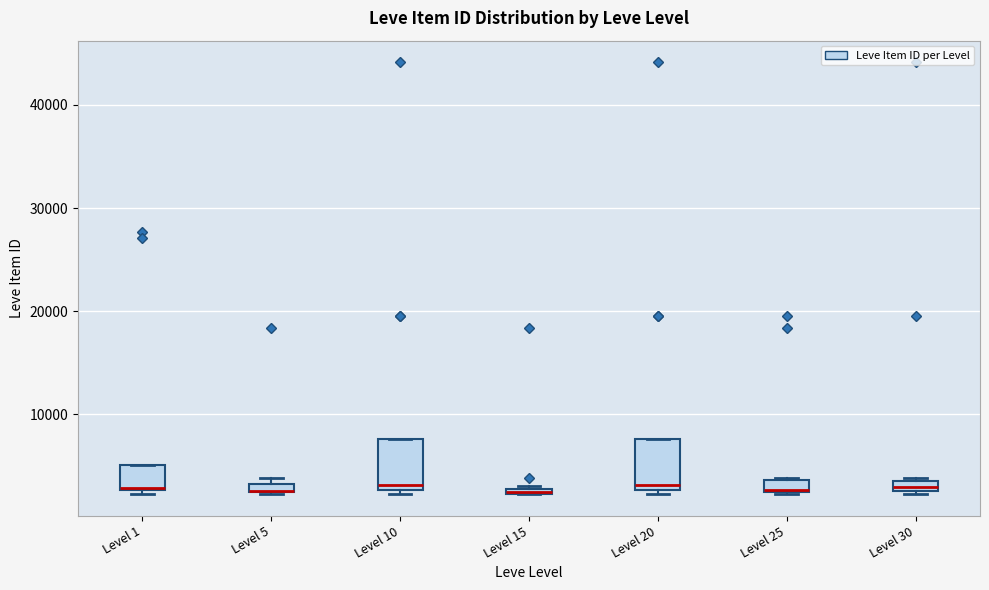

Where is the lower edge of the box for Level 30 on the y-axis? The values are not printed on the chart, so give them approximately, as read against the axis.

2000